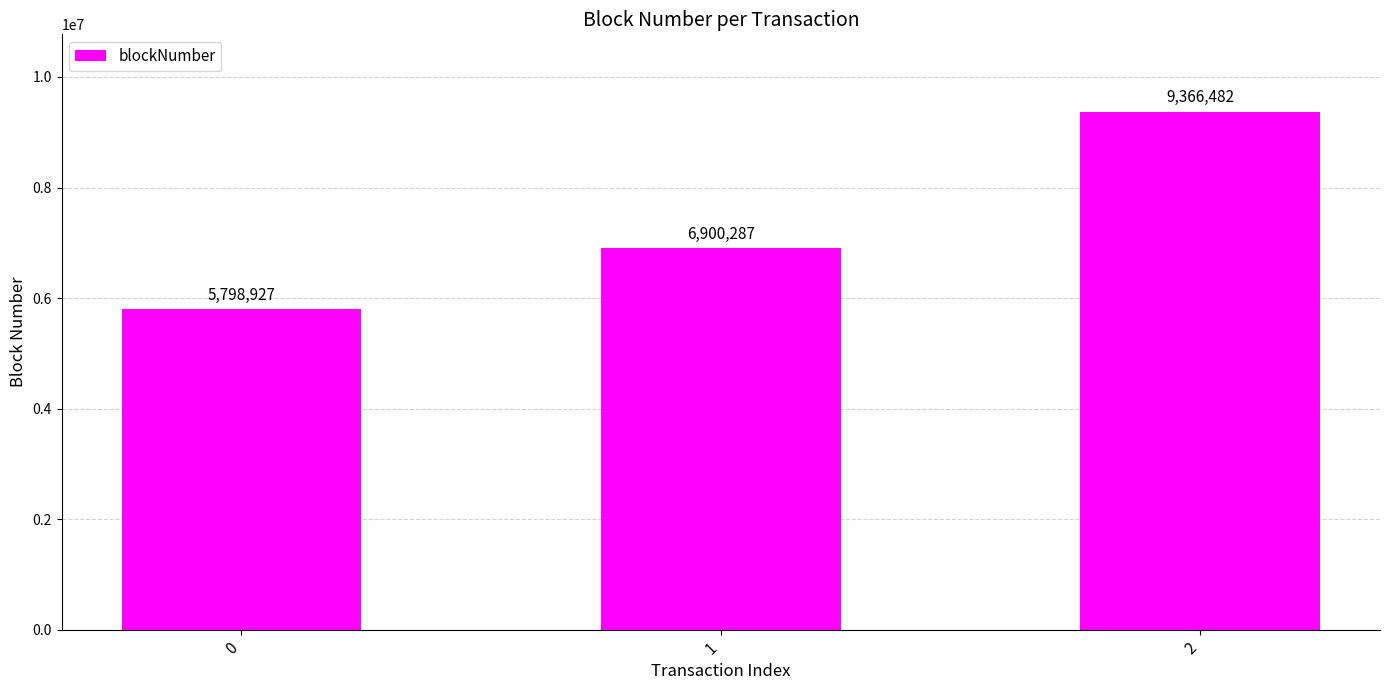

Is it true that the value at 2 is 16409875?

False